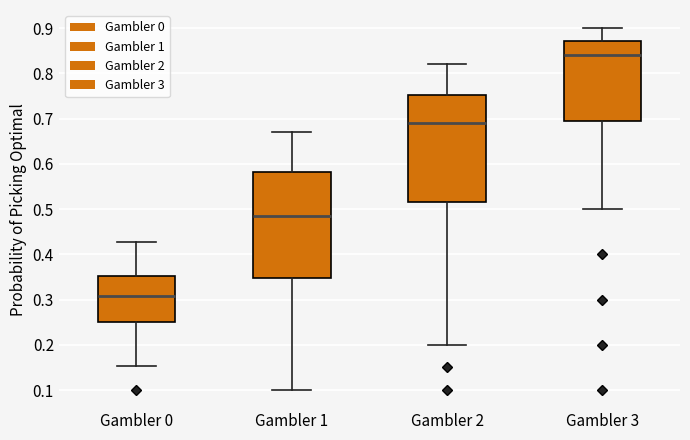

Where does the lower whisker of the box for Gambler 0 end on the y-axis? The values are not printed on the chart, so give them approximately, as read against the axis.

0.15